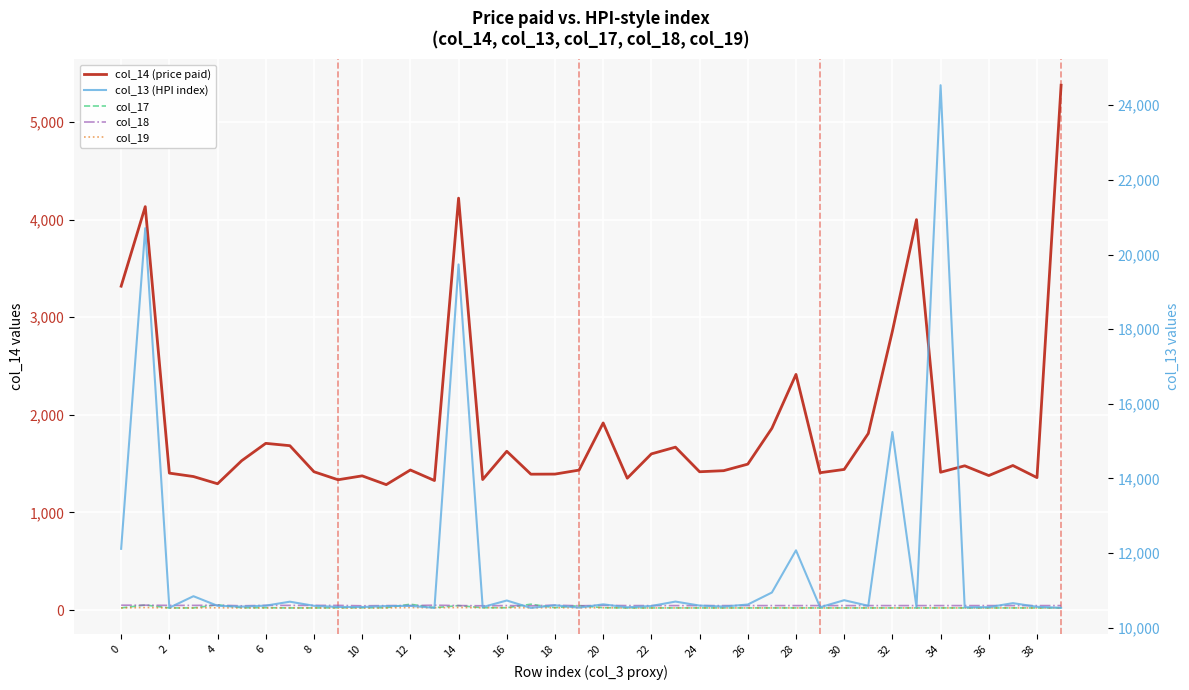

Reading left to right, extract all data points from this chart.

col_14 (price paid): 3318	4133	1403	1368	1294	1530	1708	1684	1417	1335	1375	1285	1435	1327	4220	1337	1627	1392	1393	1434	1917	1351	1600	1669	1417	1428	1495	1862	2414	1407	1441	1809	2857	4000	1412	1478	1378	1481	1357	5377
col_17: 22	52	22	22	54	24	24	22	22	24	24	24	60	24	46	24	24	60	24	46	24	22	22	22	22	22	22	22	22	22	22	22	22	22	22	22	22	22	22	22
col_18: 50	50	48	48	50	44	48	48	48	48	44	46	46	50	46	44	46	44	50	44	48	46	46	46	46	46	46	46	46	46	46	46	46	46	46	46	46	46	46	46
col_19: 22	26	22	22	24	22	22	22	22	22	22	22	26	24	26	24	24	24	24	24	24	22	22	22	22	22	22	22	22	22	22	22	22	22	22	22	22	22	22	22
col_13 (HPI index): 12115	20707	10537	10845	10588	10566	10592	10698	10588	10557	10555	10581	10586	10534	19735	10553	10730	10531	10602	10539	10627	10548	10583	10701	10594	10568	10622	10944	12075	10549	10738	10588	15244	10552	24537	10549	10551	10659	10562	10534